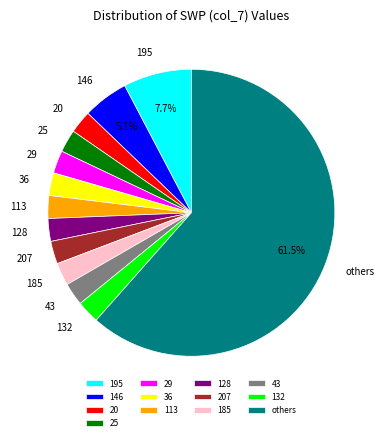

Approximately how many times larger is the value at 185 compared to 43?

1.0